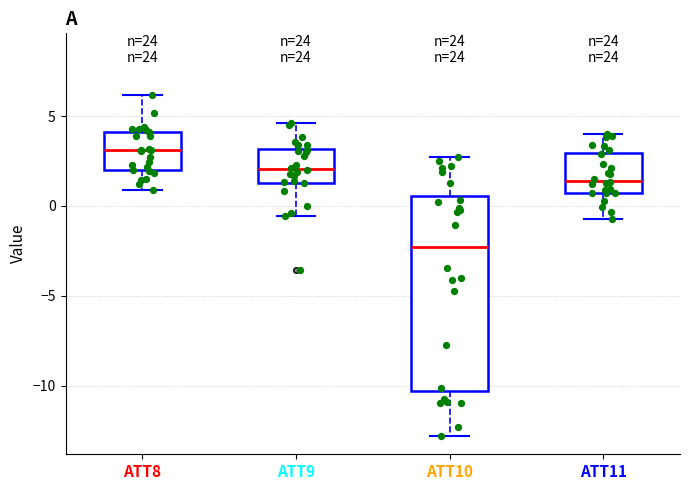

Where does the lower whisker of the box for ATT10 end on the y-axis? The values are not printed on the chart, so give them approximately, as read against the axis.

-13.0